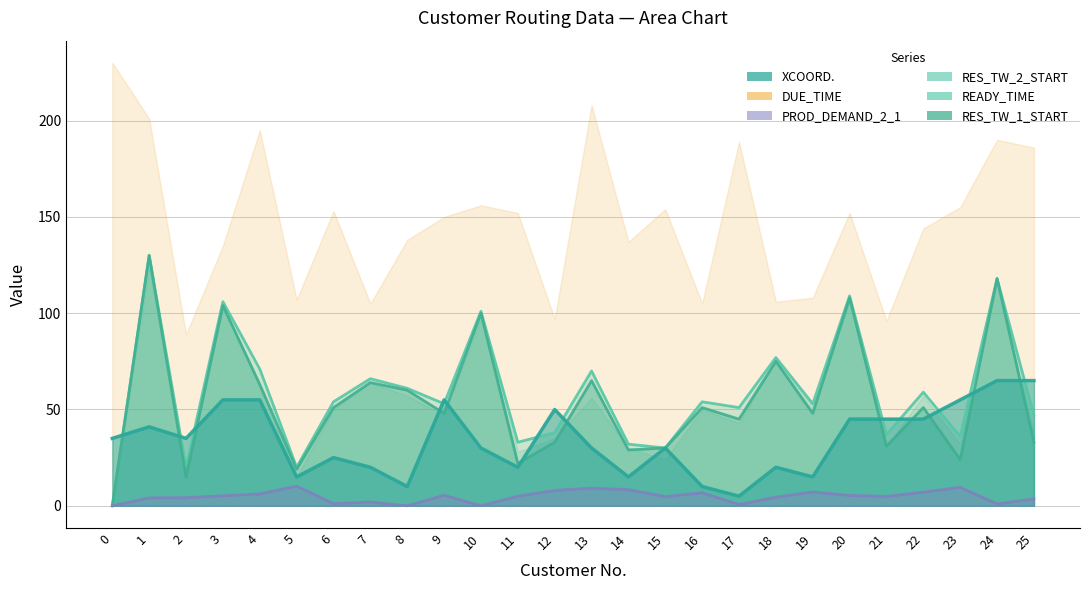

What is the value of the PROD_DEMAND_2_1 point at the 8th from the left?

2.0